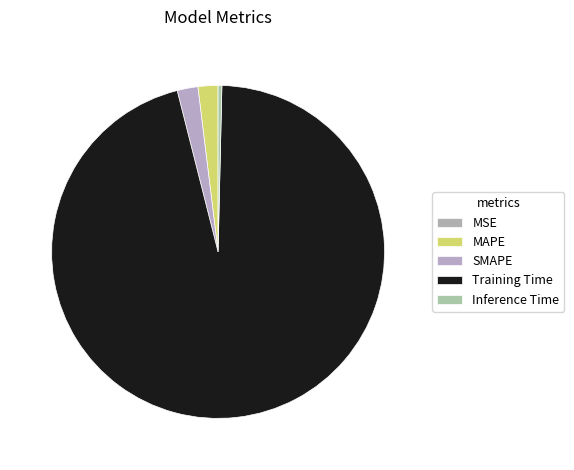

True or false: SMAPE accounts for 14% of the total.

False